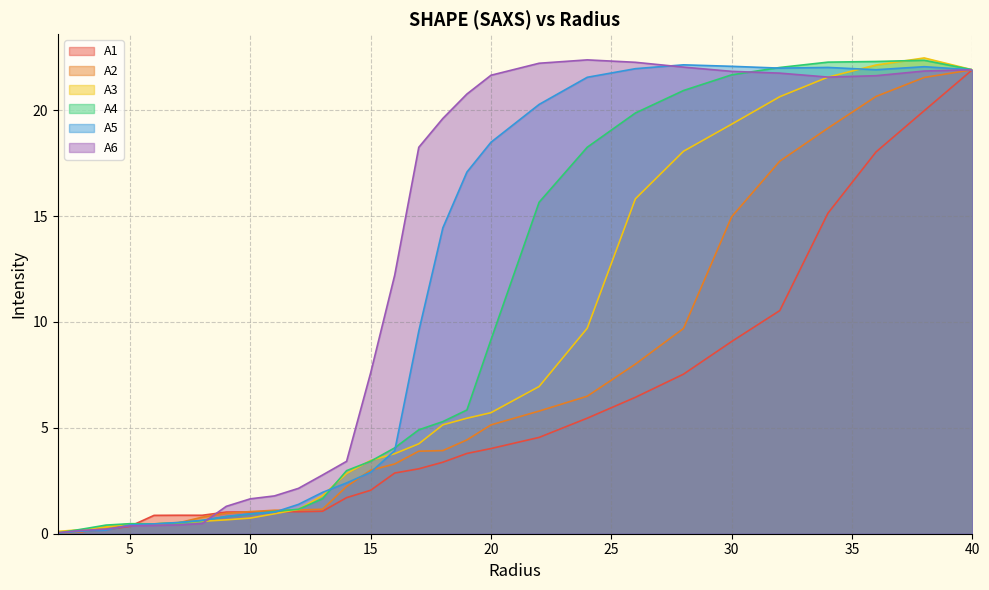

Does the chart have visible grid lines?

Yes